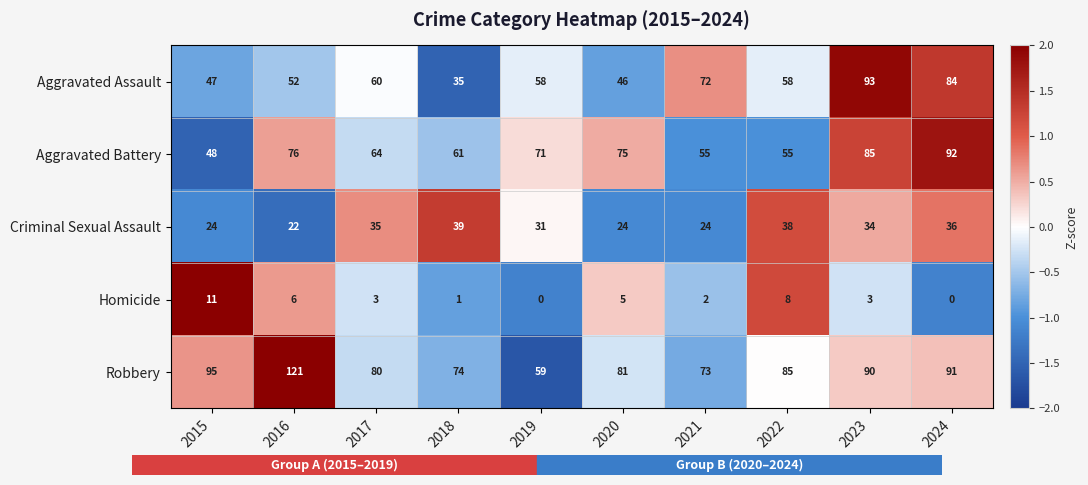

Count the number of data series in this chart.

5